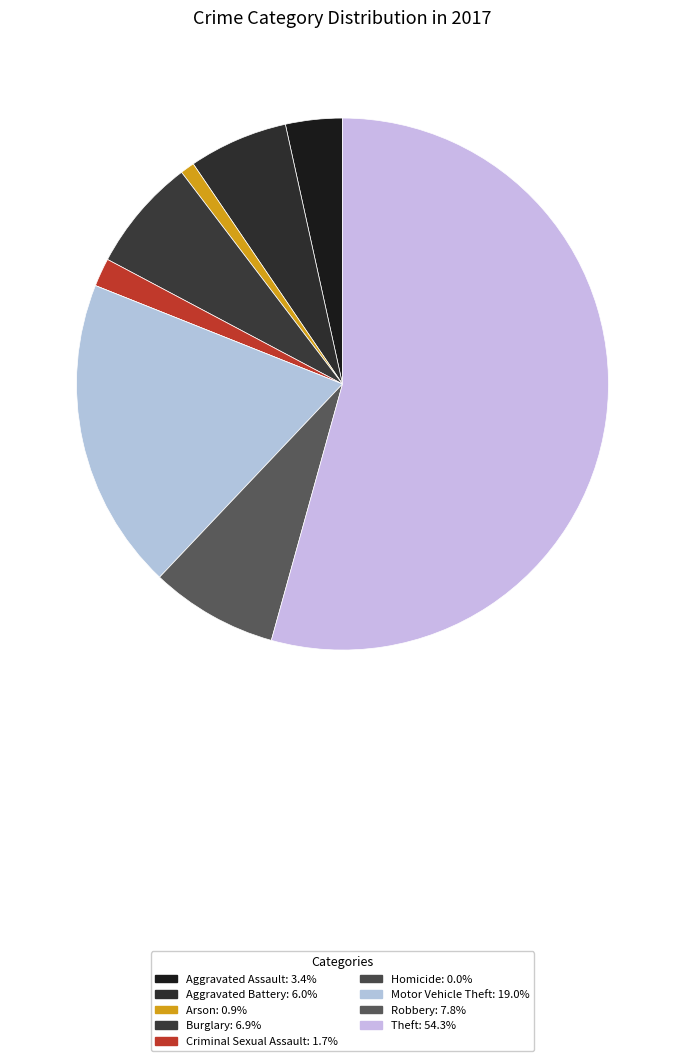

True or false: Theft accounts for 47% of the total.

False